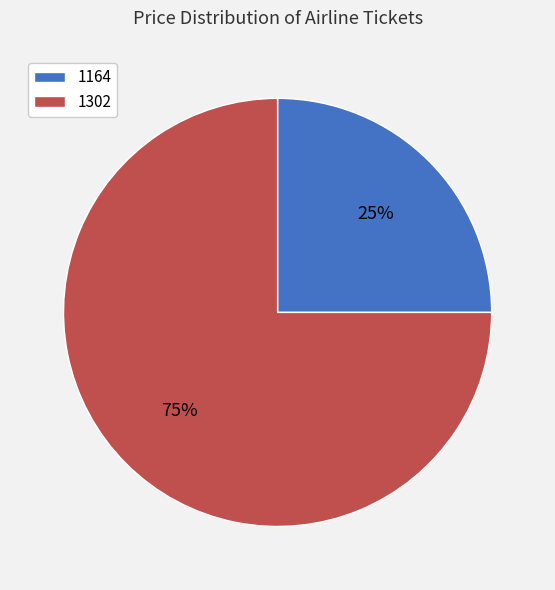

Count the number of slices in the pie.

2